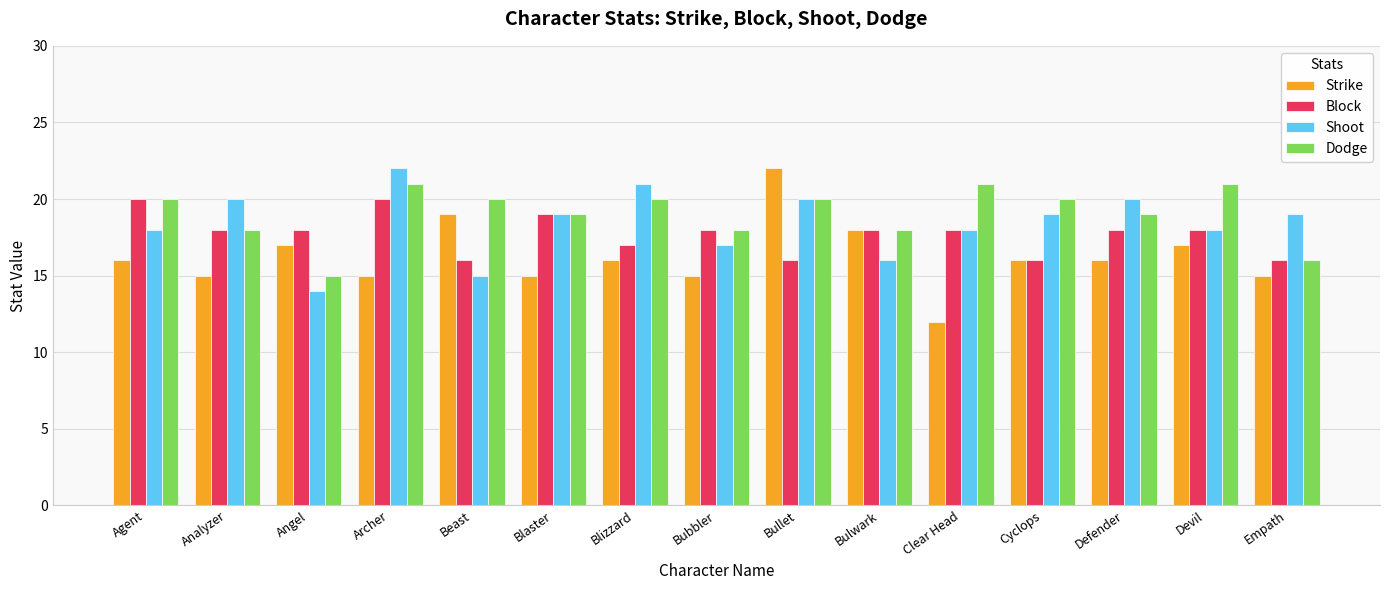

What is the difference between the Dodge values at Bubbler and Bullet?

2